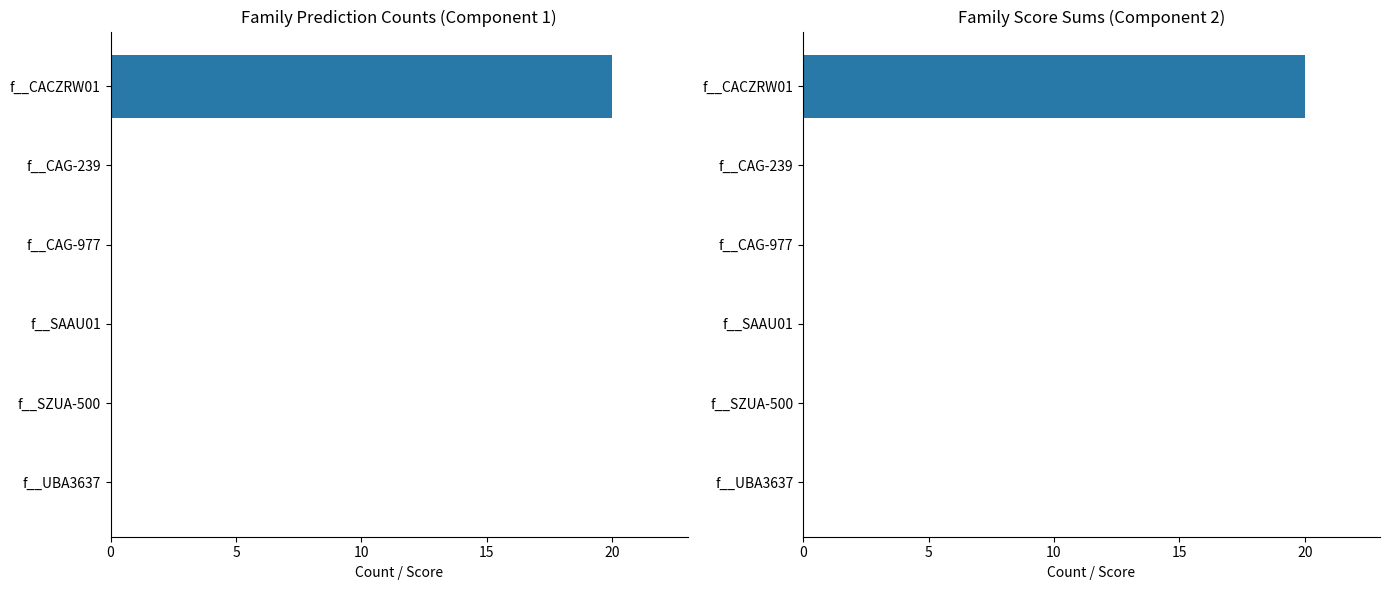

What is the greatest value displayed?

20